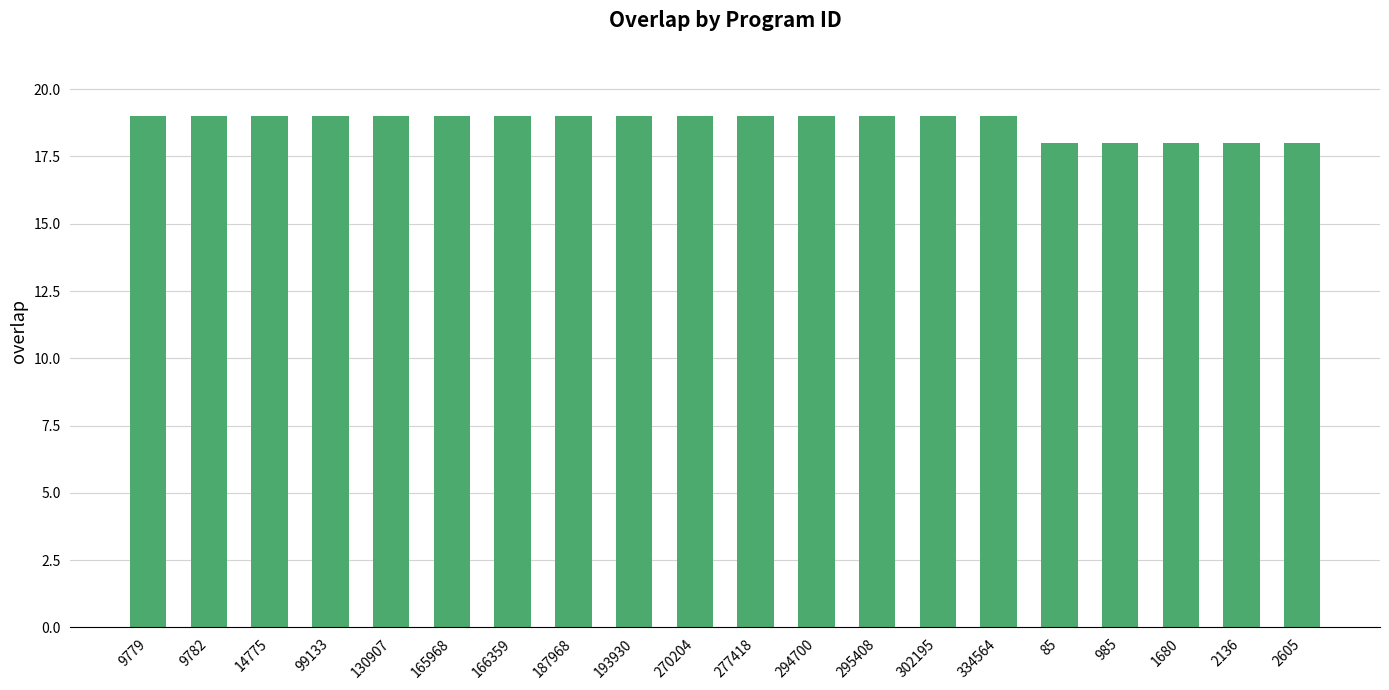

Is it true that the value at 2136 is 18?

True